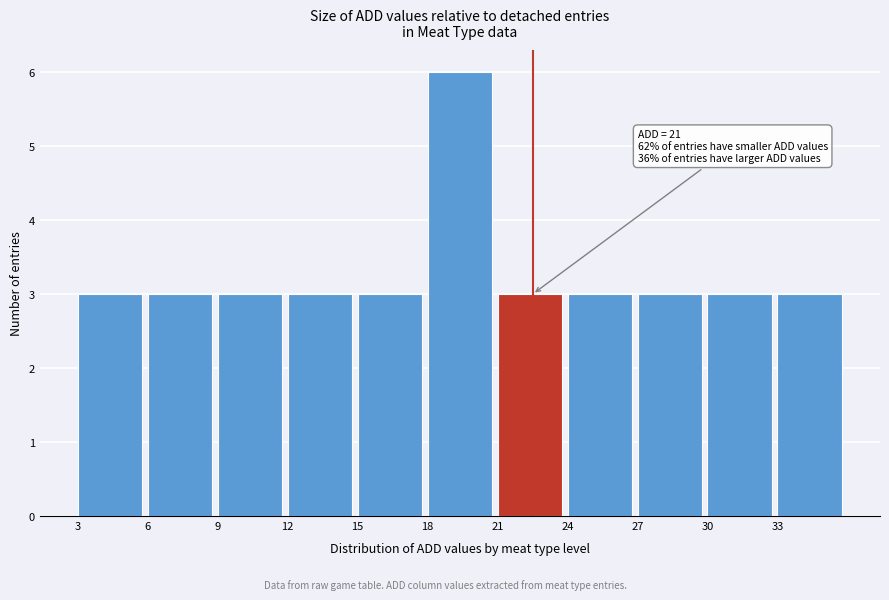

Which range on the x-axis has the tallest bar?

18 to 21